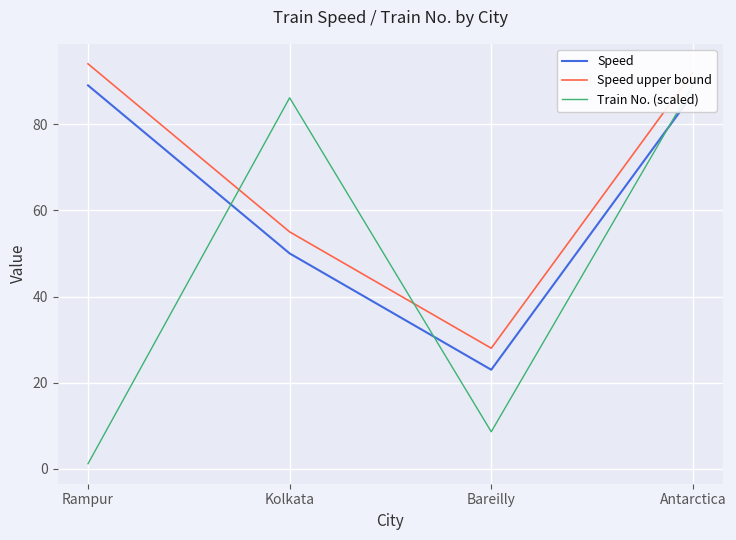

What is the difference between the maximum and minimum values in the Train No. (scaled) series?

87.8